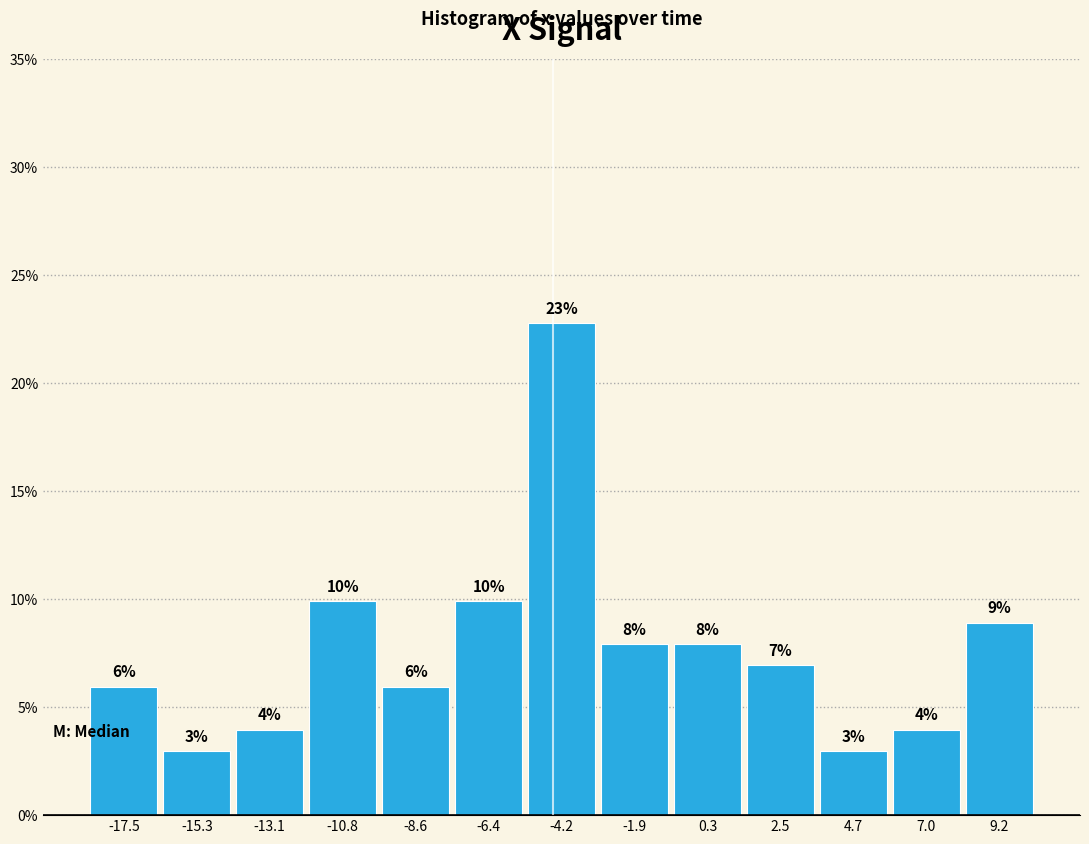

Does the chart contain any negative values?

No